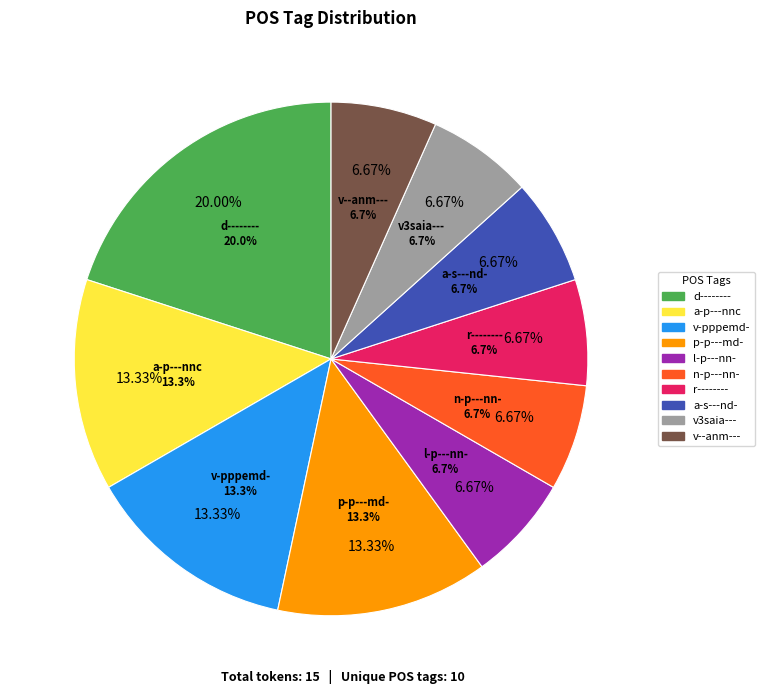

How many slices are in this pie chart?

10